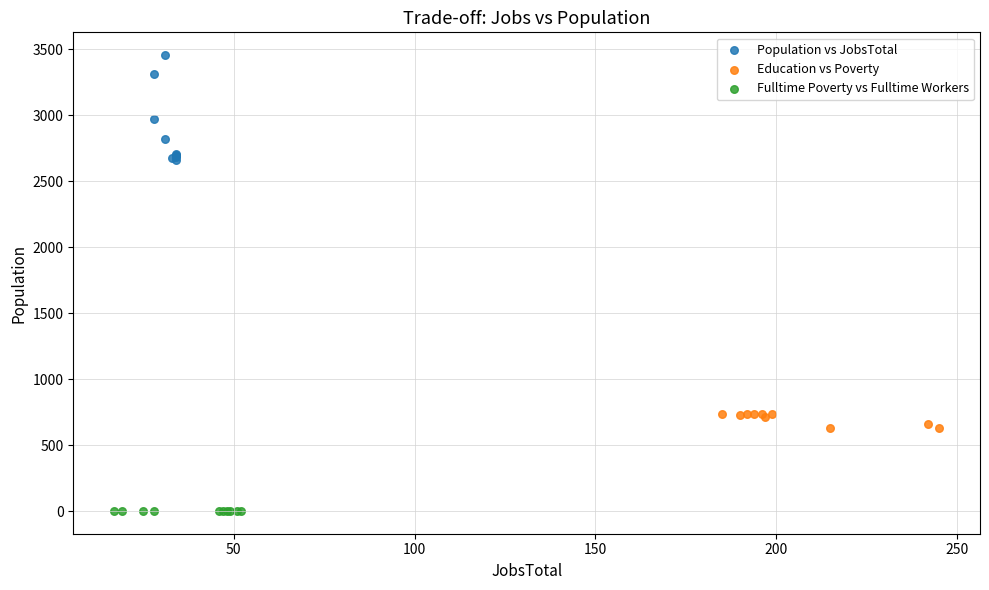

Which series reaches the minimum Y coordinate?

Fulltime Poverty vs Fulltime Workers